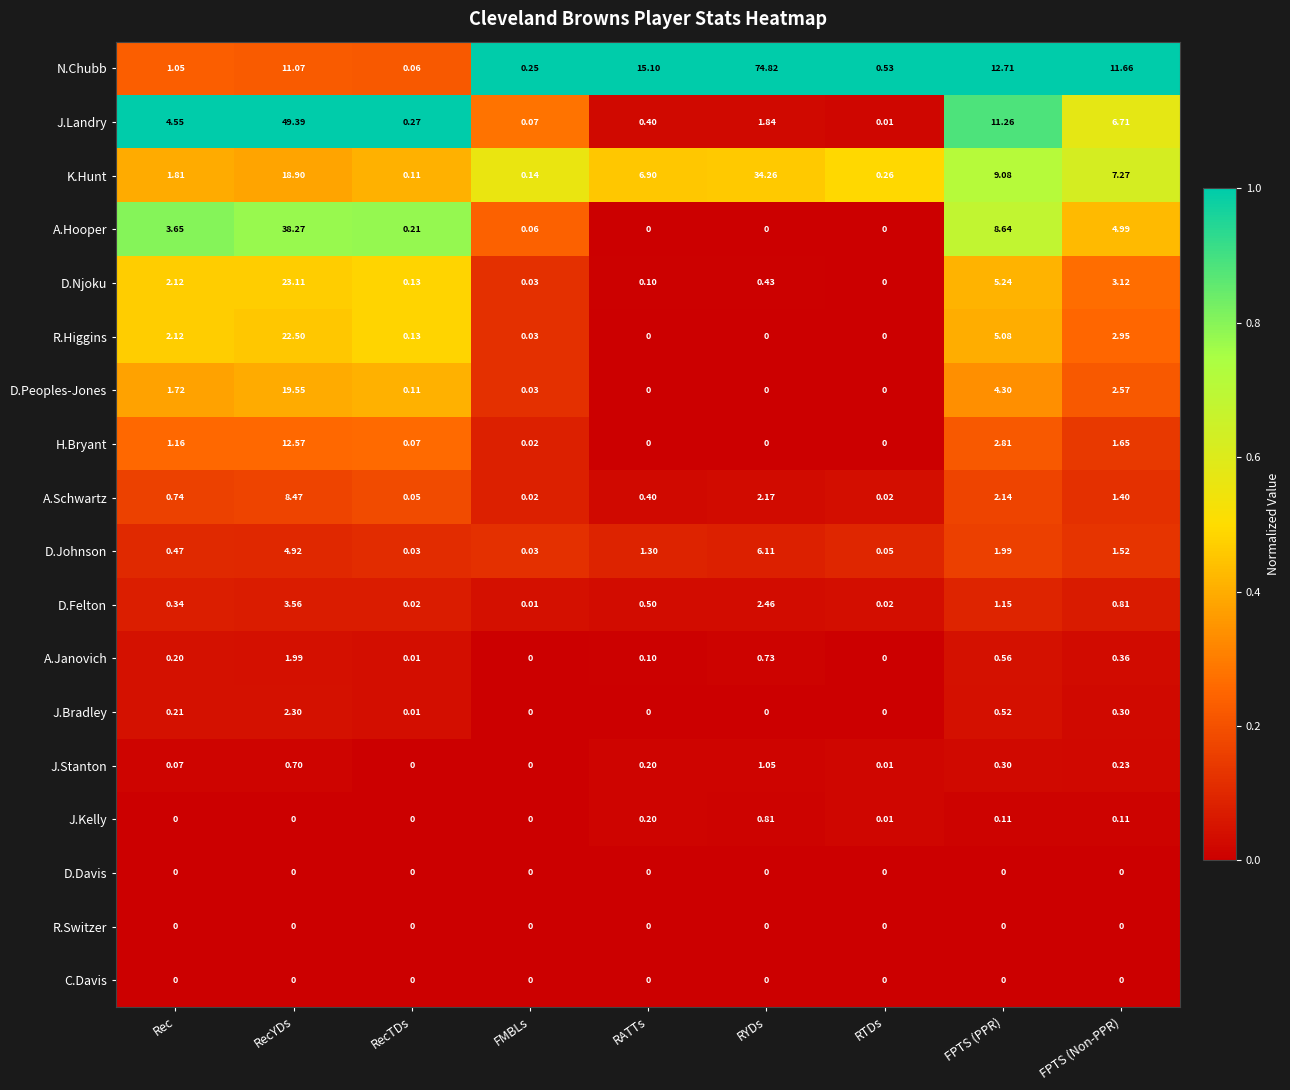

Which series has the largest total across all categories?

N.Chubb